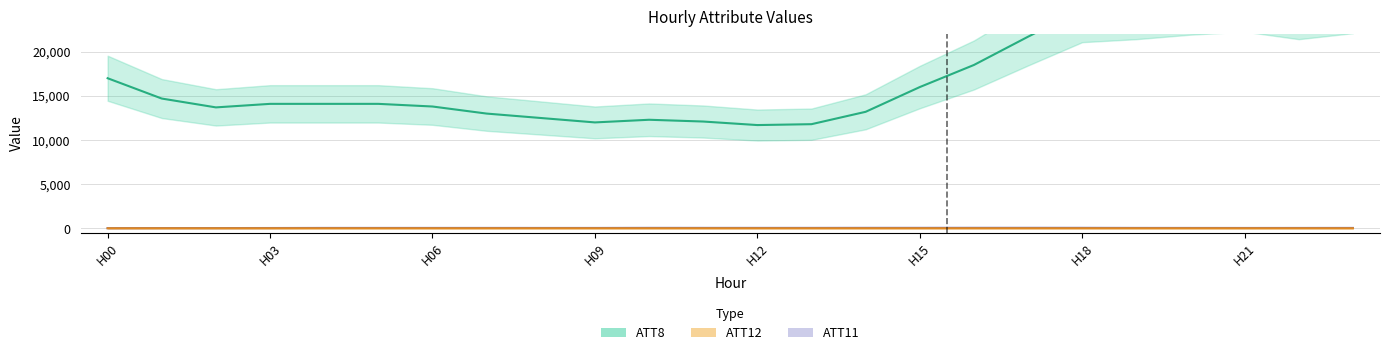

Which has a higher value, 19 or 5?

19